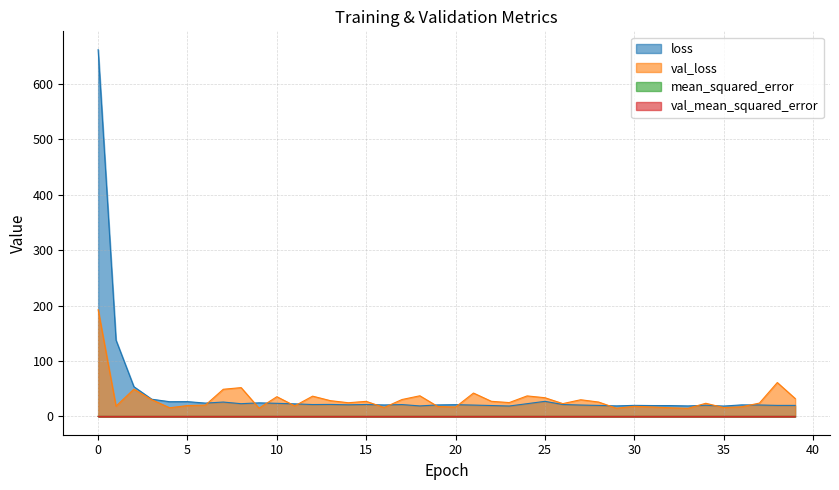

Between 9 and 19, which series saw the biggest shift?

loss